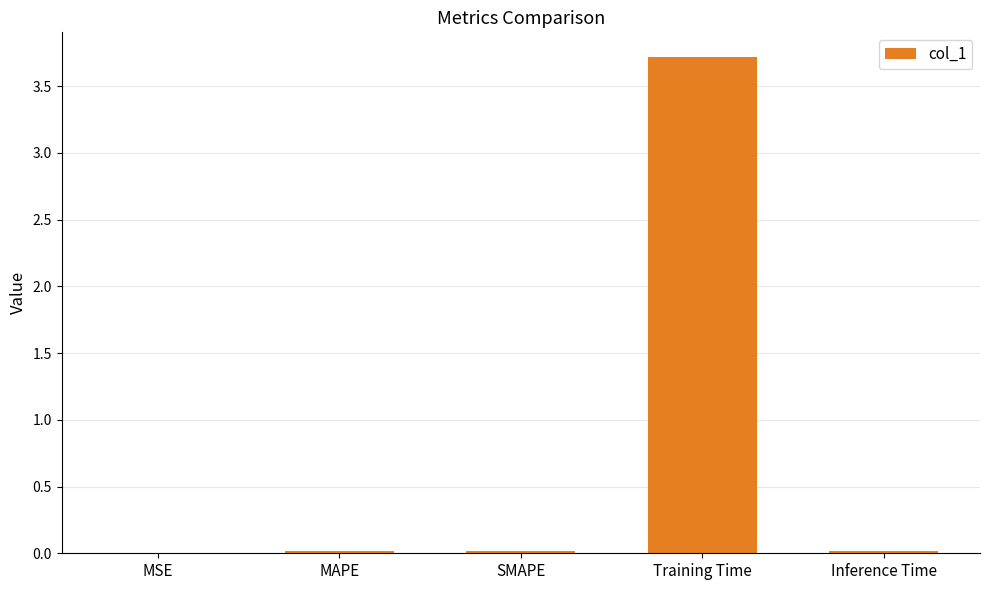

What is the sum of all values?

3.8